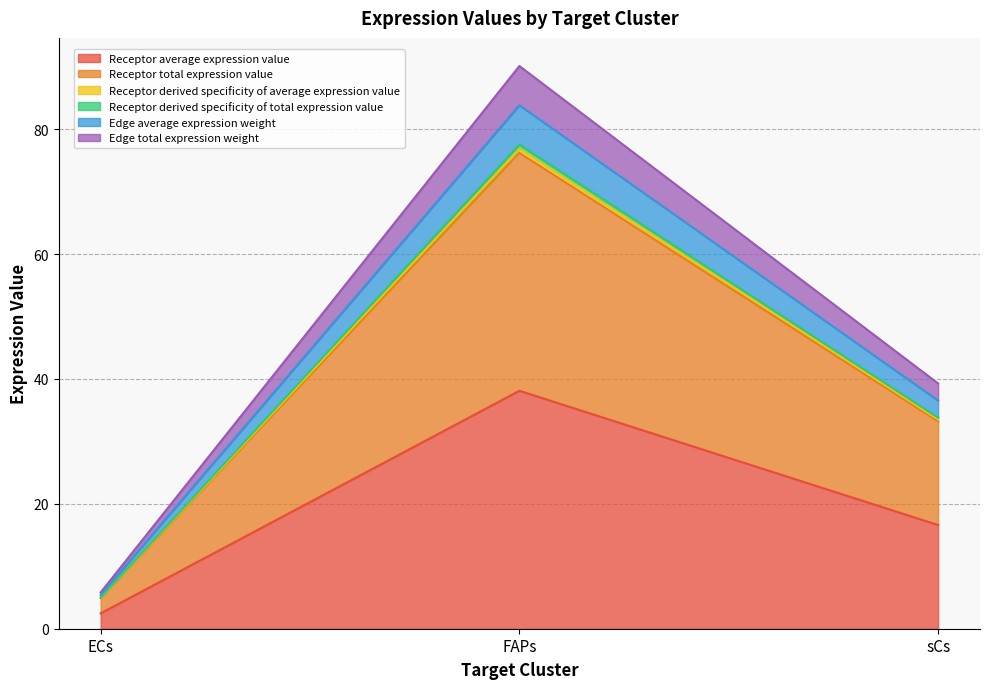

At which label does Receptor derived specificity of total expression value first exceed 33?

FAPs